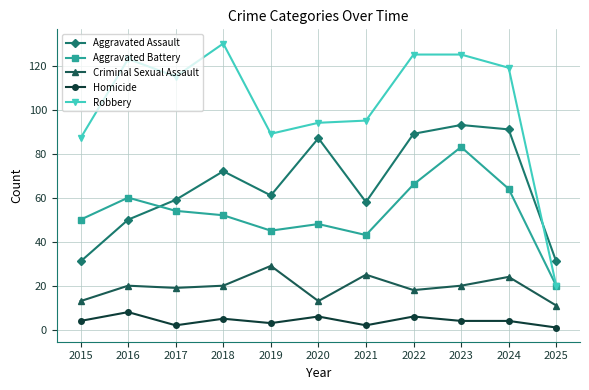

True or false: Aggravated Battery has more than 2 interior local peaks.

True